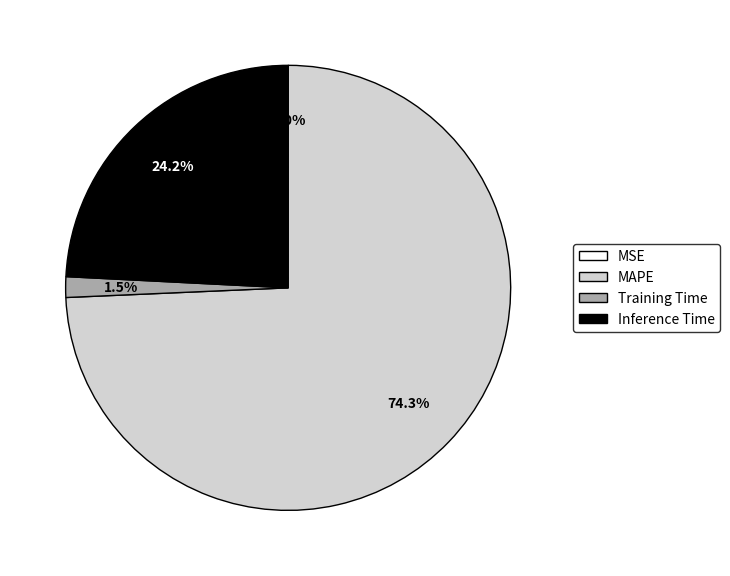

What is the largest slice in the pie chart?

MAPE